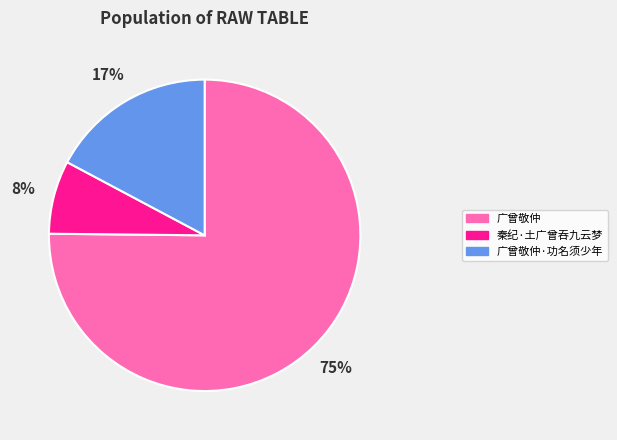

What percentage is the 广曾敬仲 slice, to the nearest percent?

75%